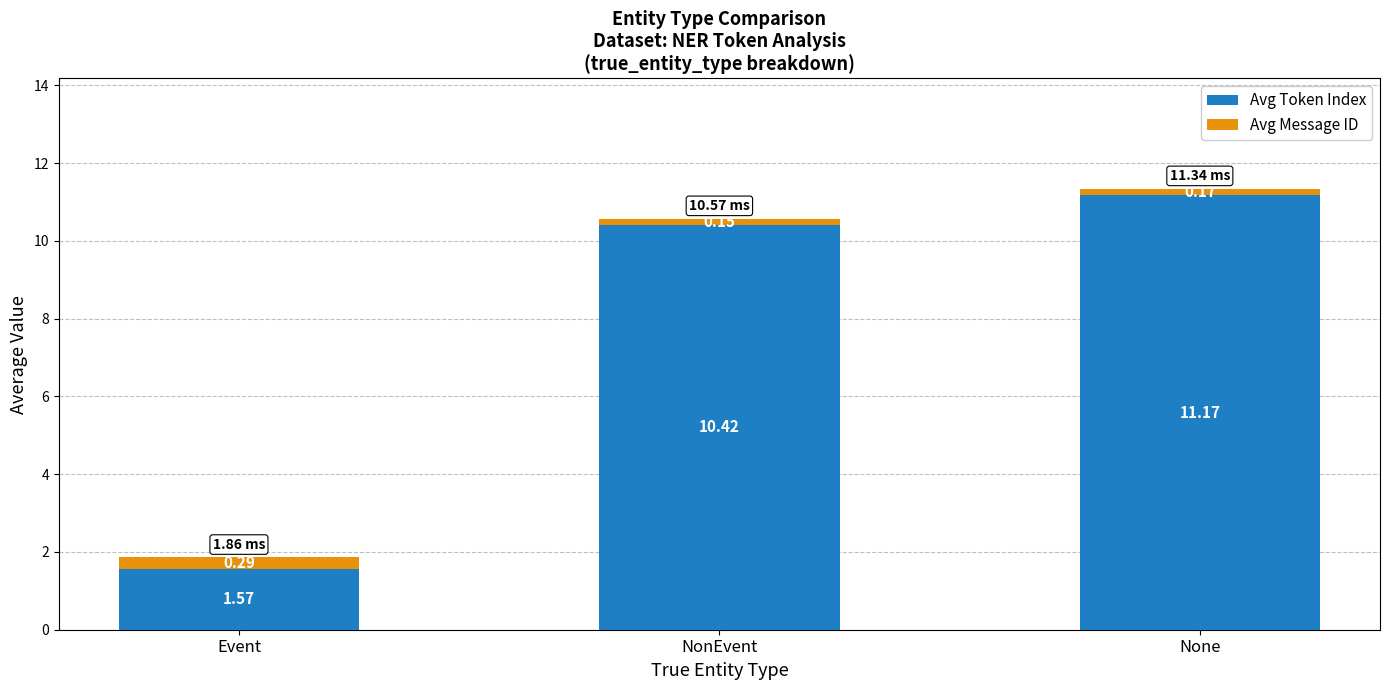

At which label is Avg Token Index closest to 6?

NonEvent